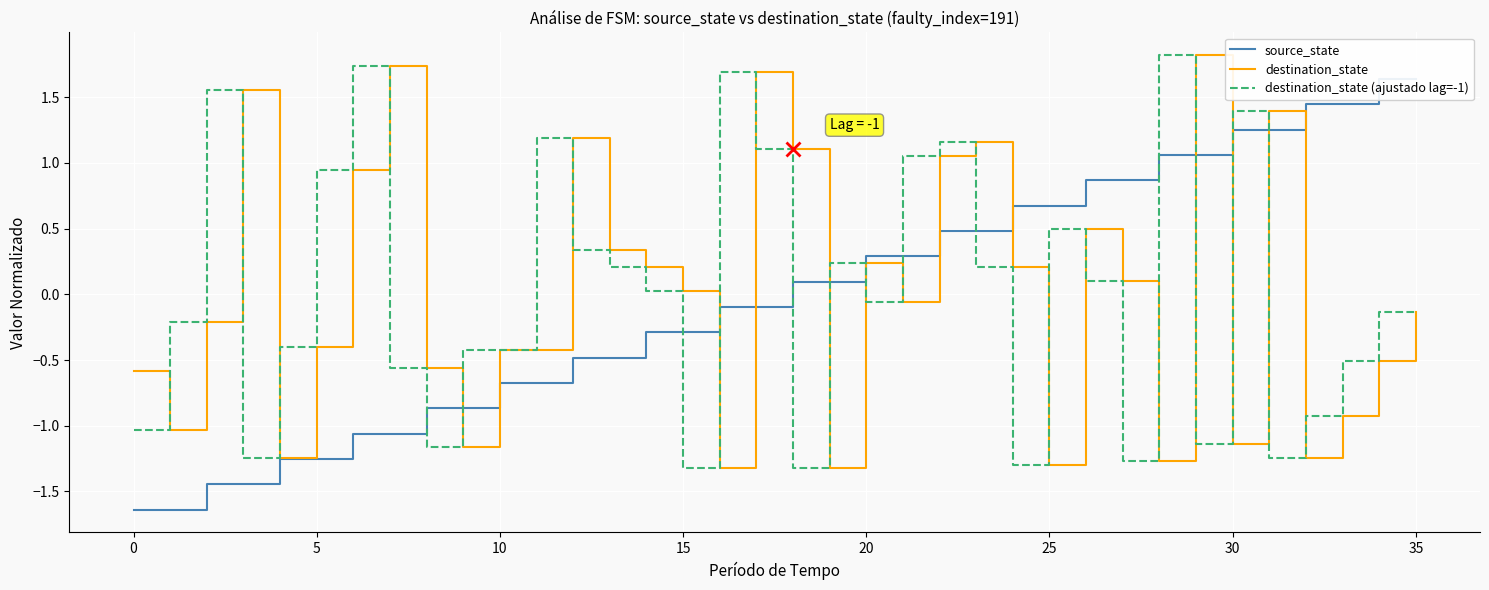

What is the greatest value displayed?

1.8